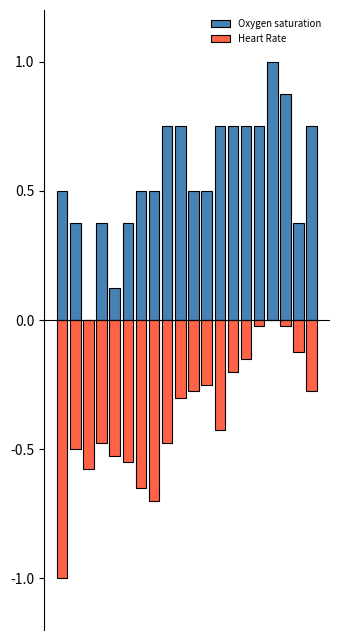

What is the sum of the Heart Rate values at 5 and 17?

-0.6